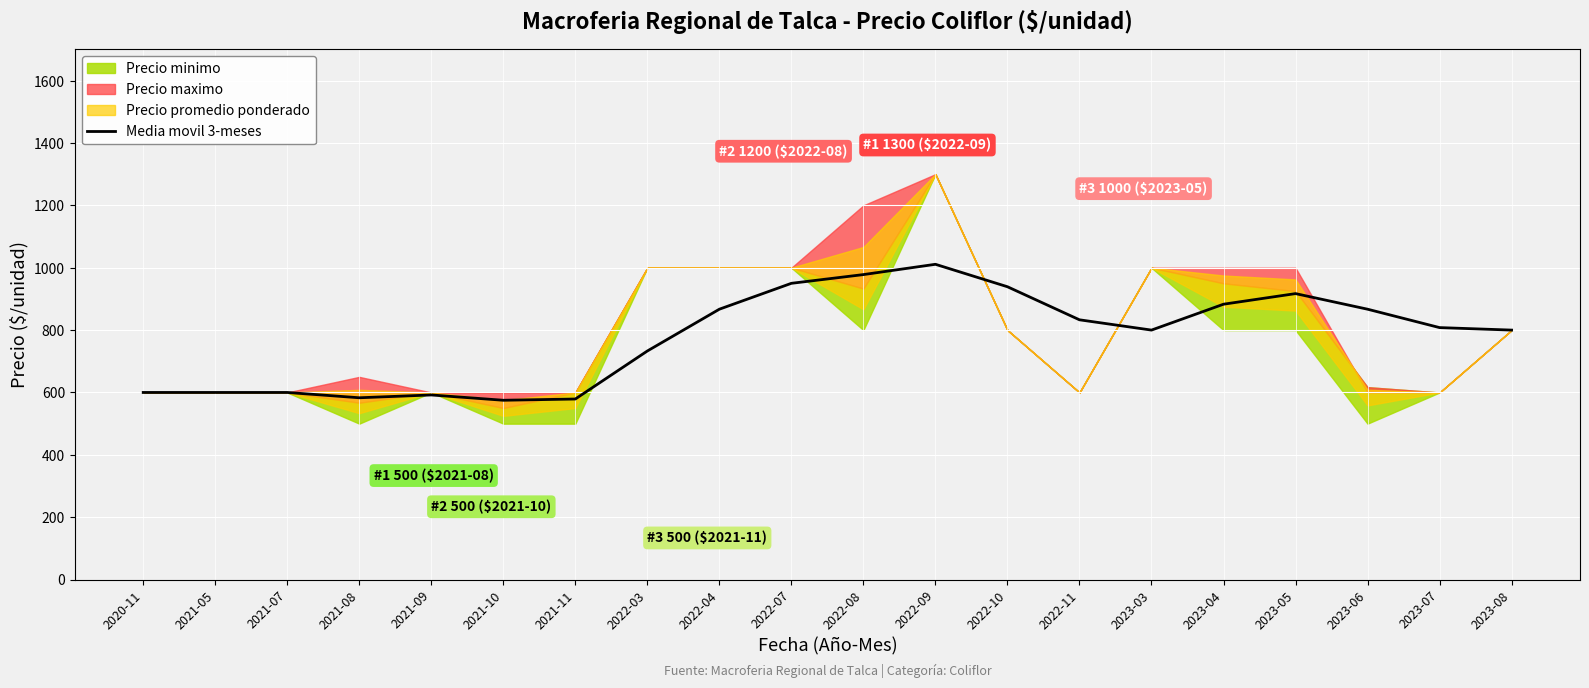

What is the lowest value of the Media movil 3-meses series?

575